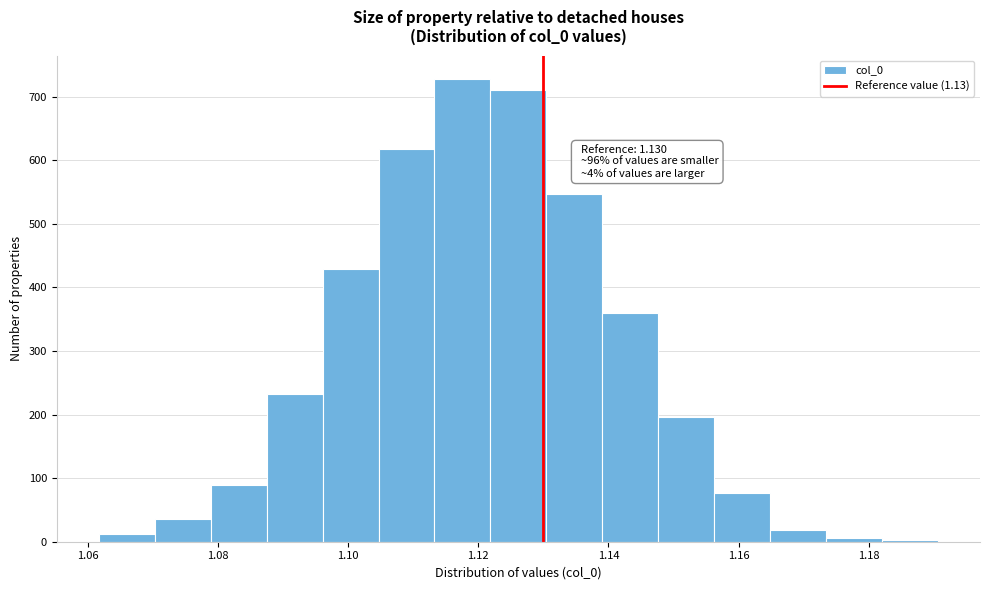

Over which range of the x-axis is the bar tallest?

1.114 to 1.122